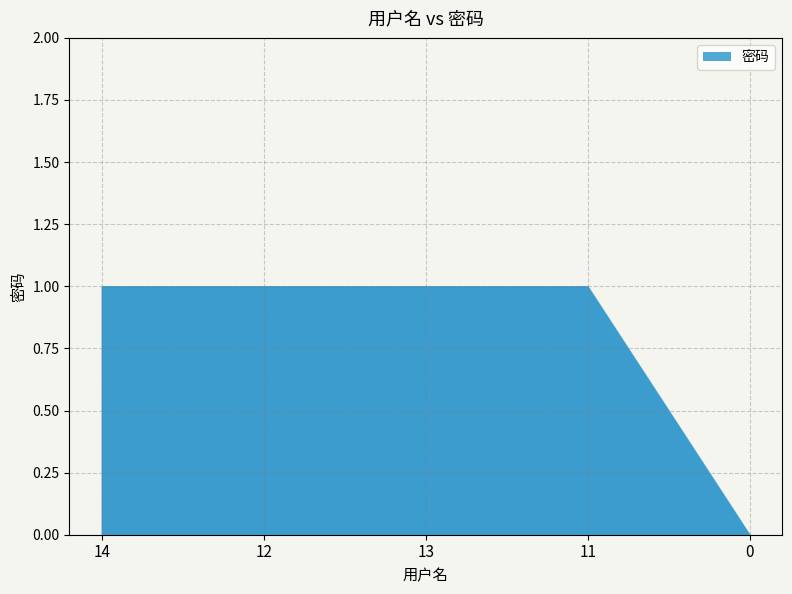

Reading right to left, extract all data points from this chart.

0	1	1	1	1